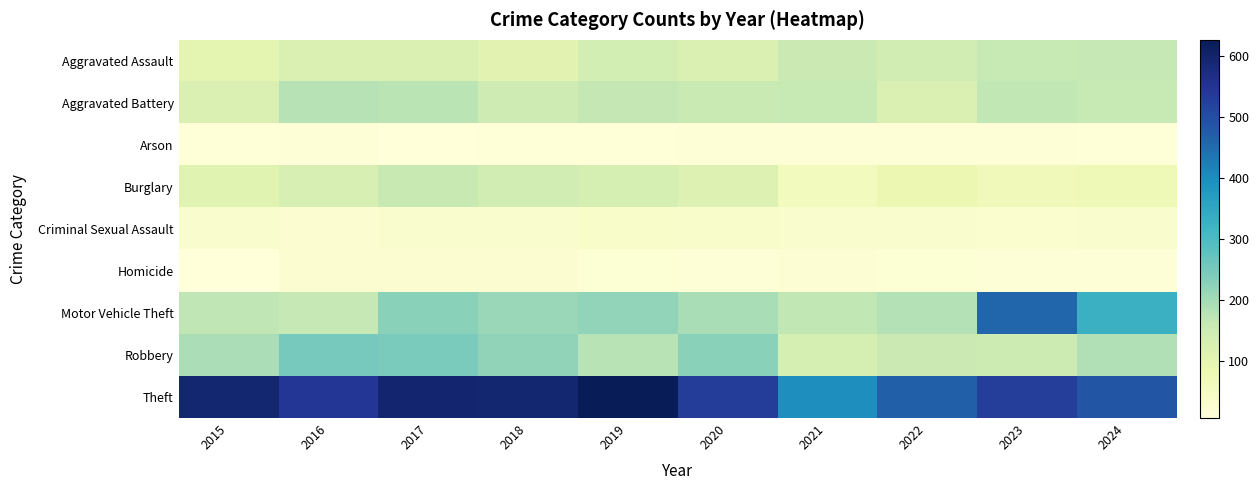

What is the total value across all series at 2020?

1405